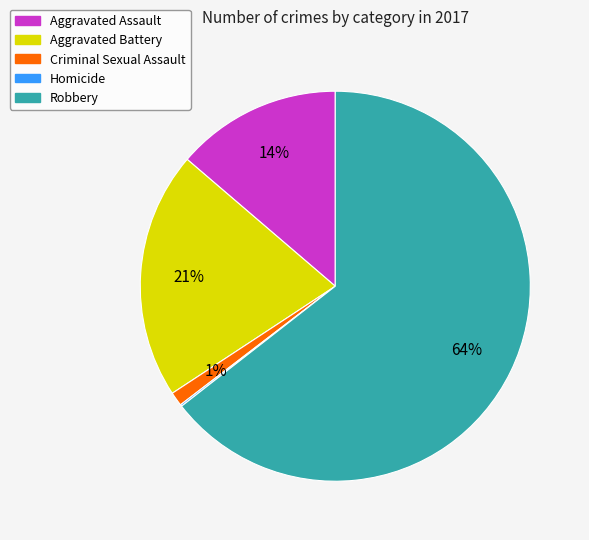

Does Robbery represent more than half of the total?

Yes